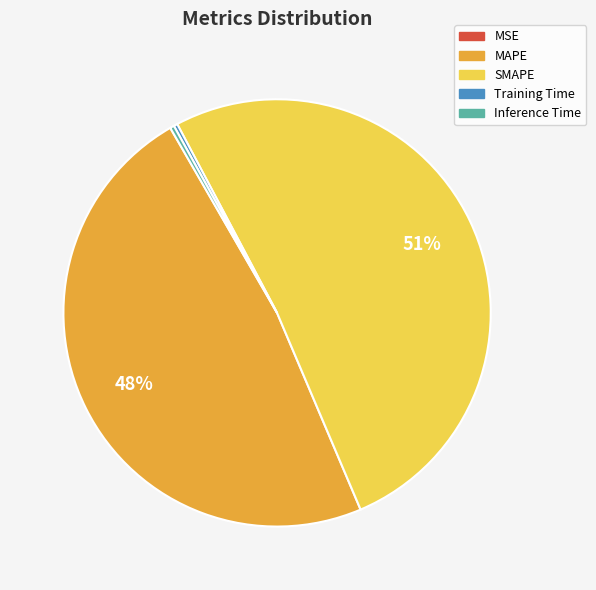

Approximately how many times larger is the value at MAPE compared to SMAPE?

0.9